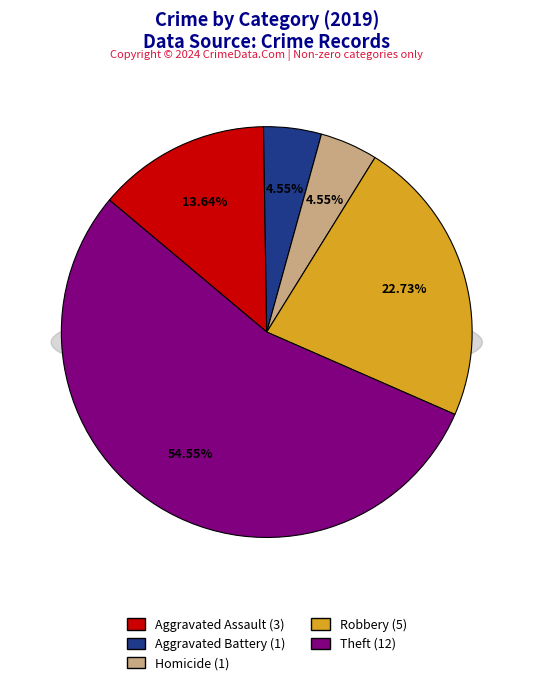

Which has a higher value, Aggravated Battery or Arson?

Aggravated Battery